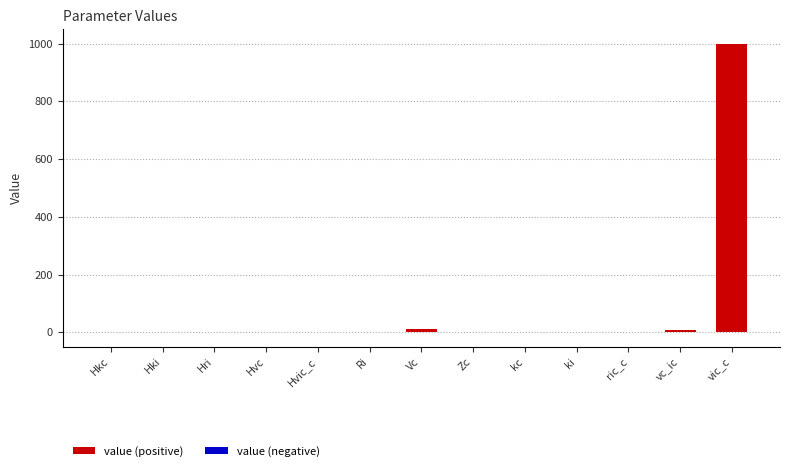

Count the number of values greater than 0.

12